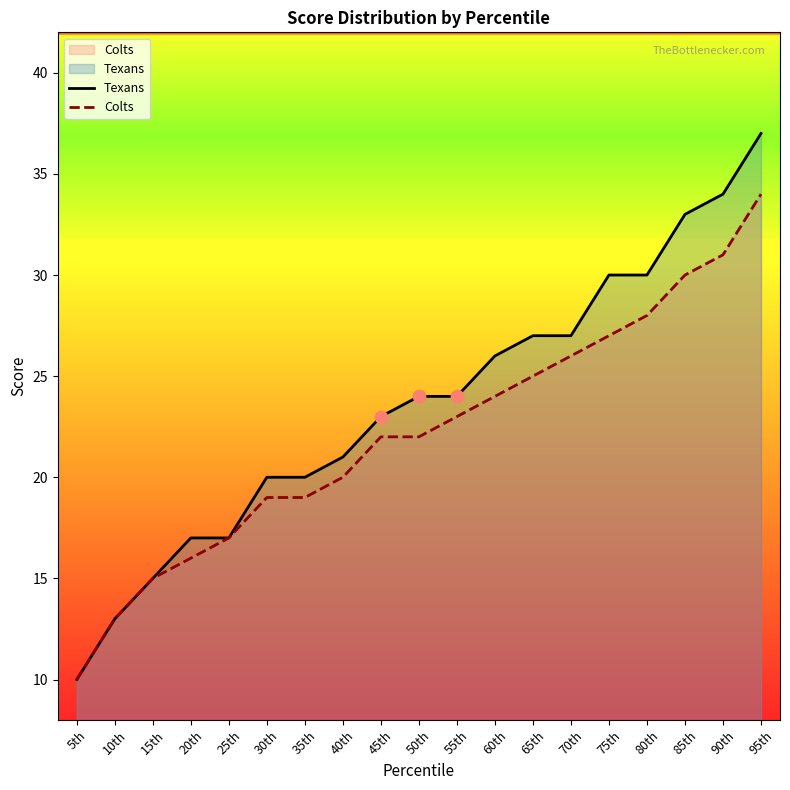

At which category is the sum across all series the highest?

95th